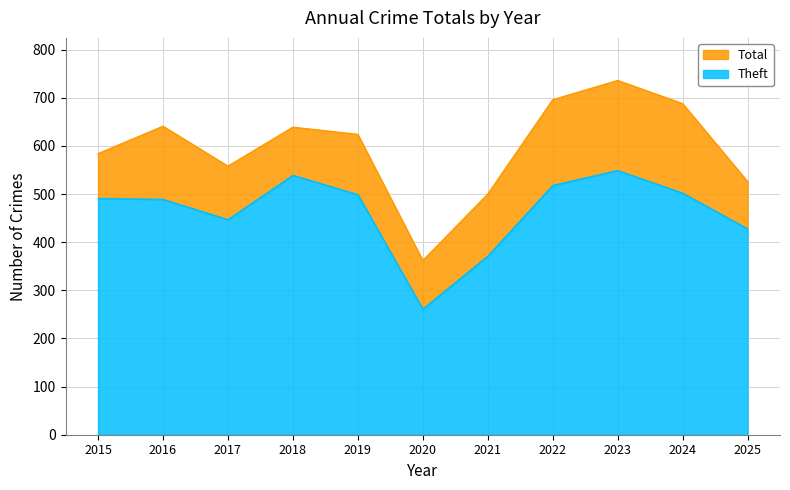

Which series has the largest total across all categories?

Total